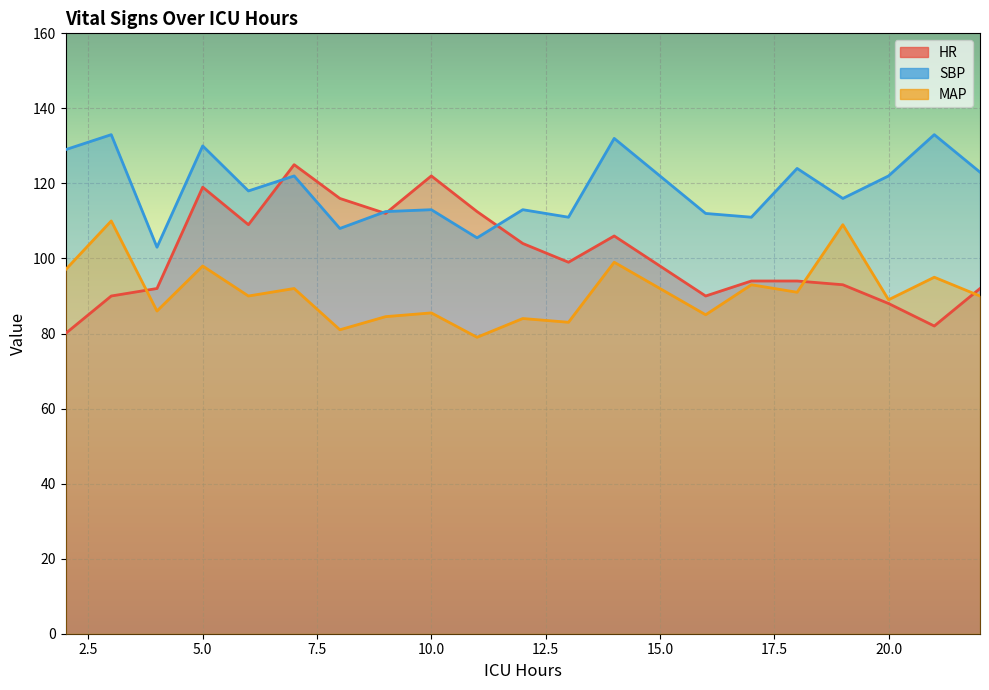

How many data points in SBP are less than 118?

10